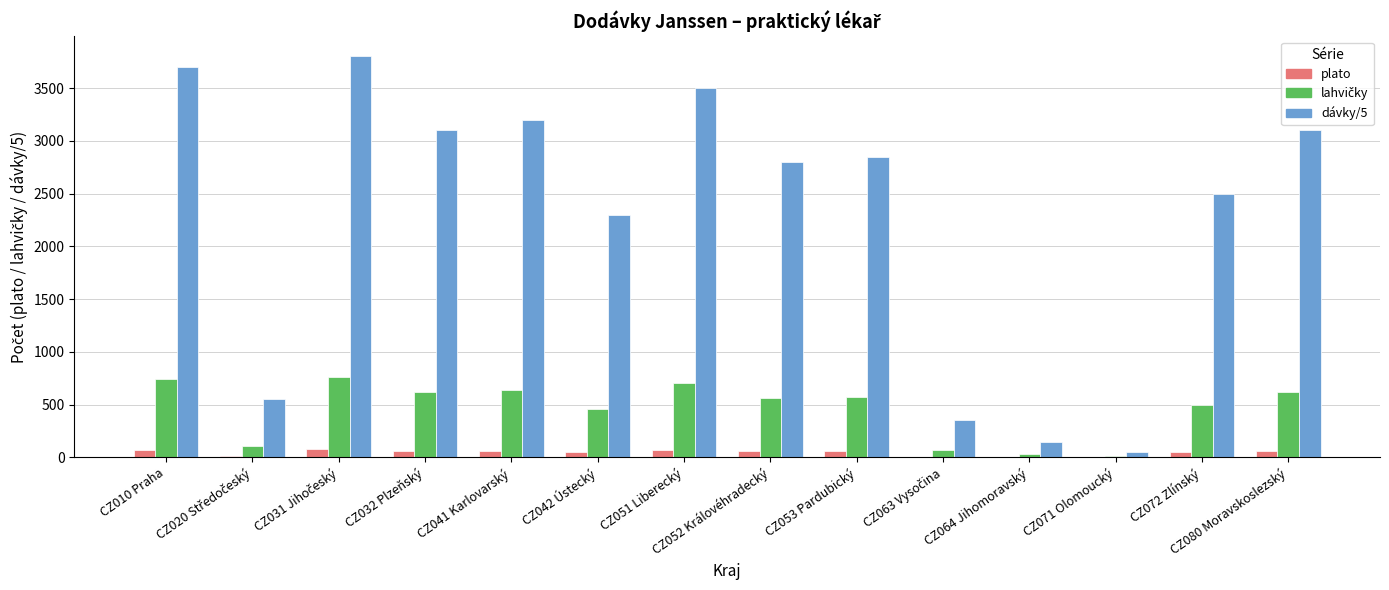

What is the greatest value displayed?

3800